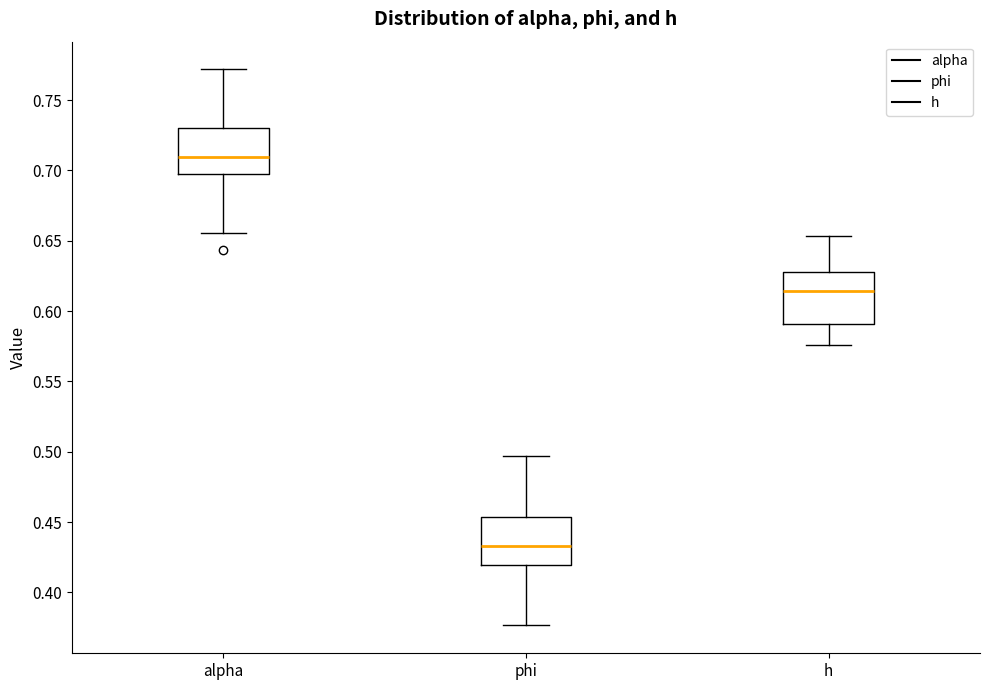

Which box has the lowest median line?

phi